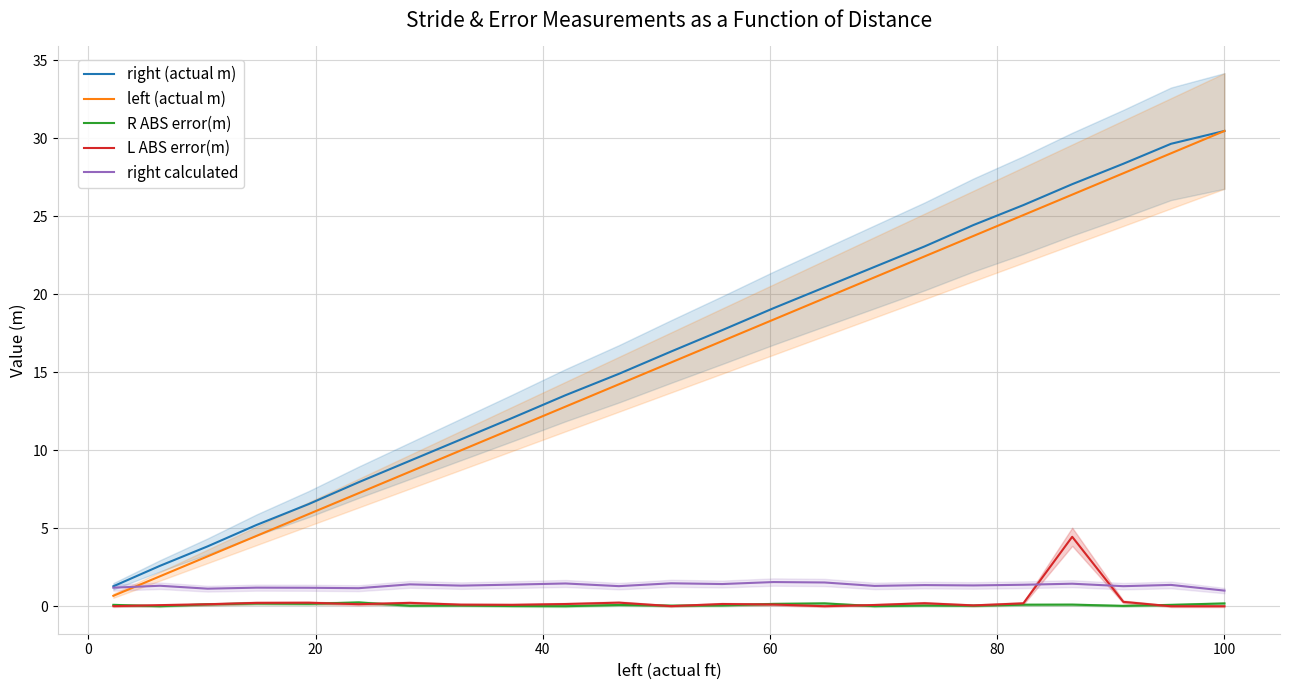

What is the lowest value of the right (actual m) series?

1.3